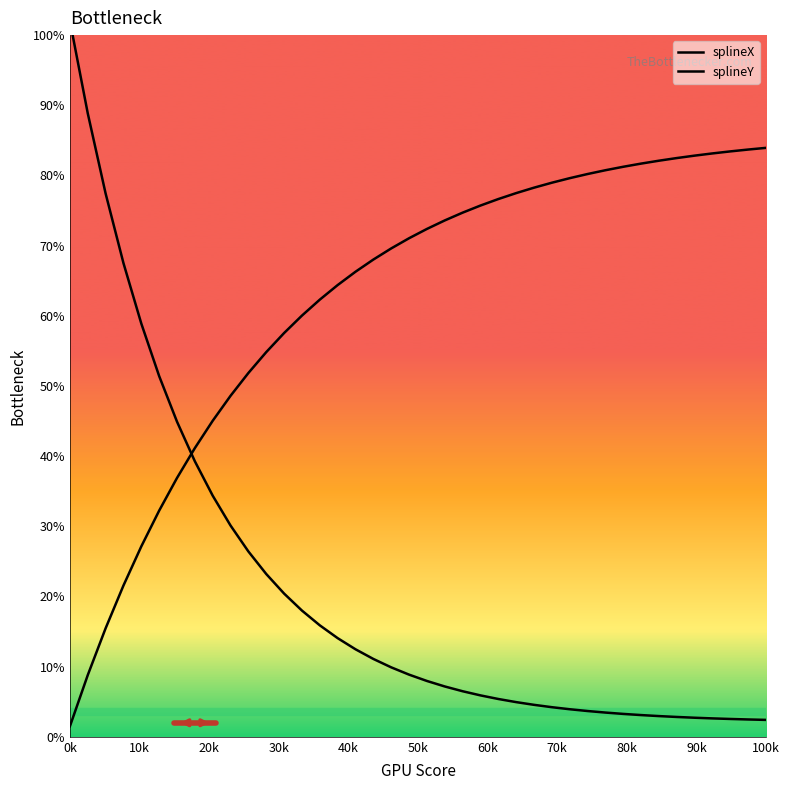

How many data points in splineY are above 72?

20